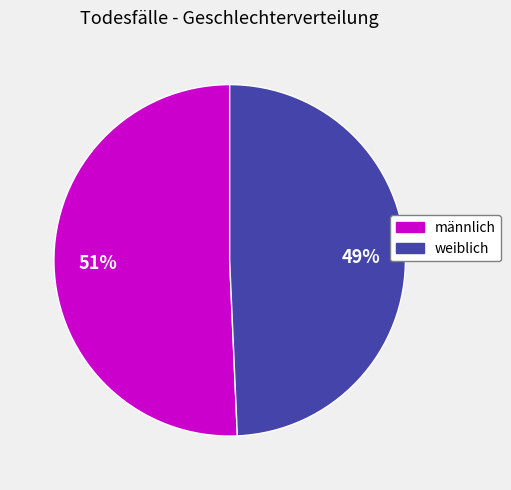

Between weiblich and männlich, which is larger?

männlich